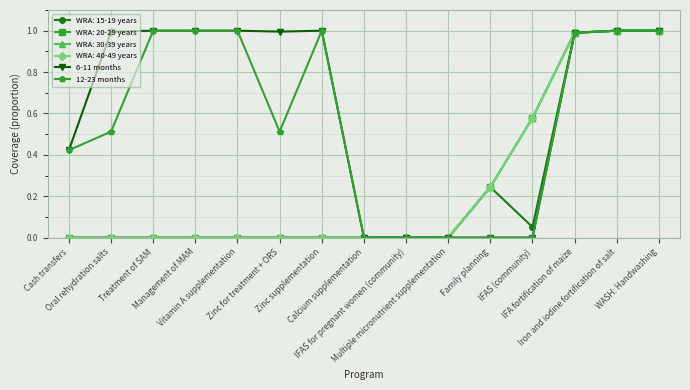

Which series has the largest total across all categories?

6-11 months